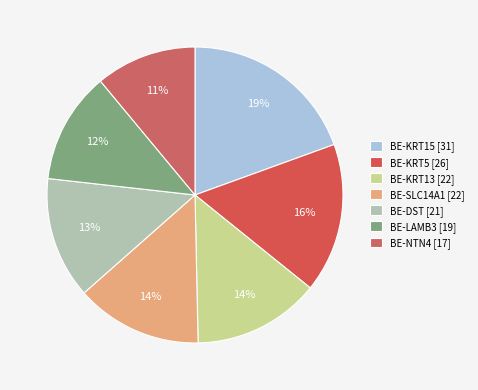

Is there a majority slice in this chart?

No